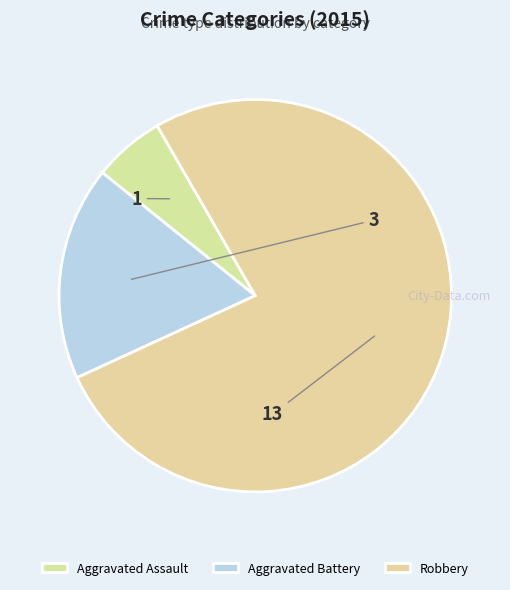

The Aggravated Assault slice represents 1% of the pie. True or false?

False